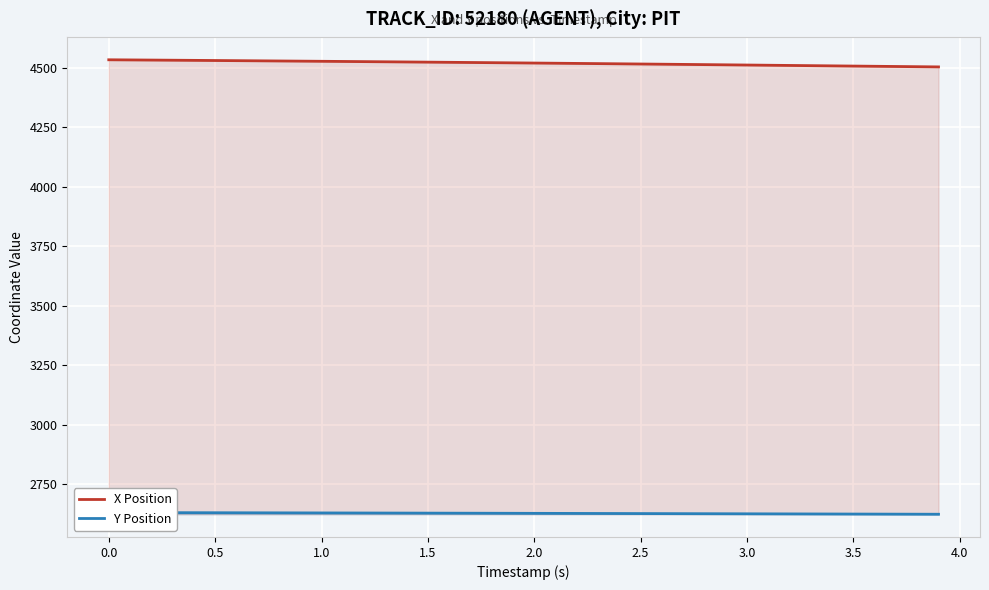

What is the maximum value shown in the chart?

4533.7